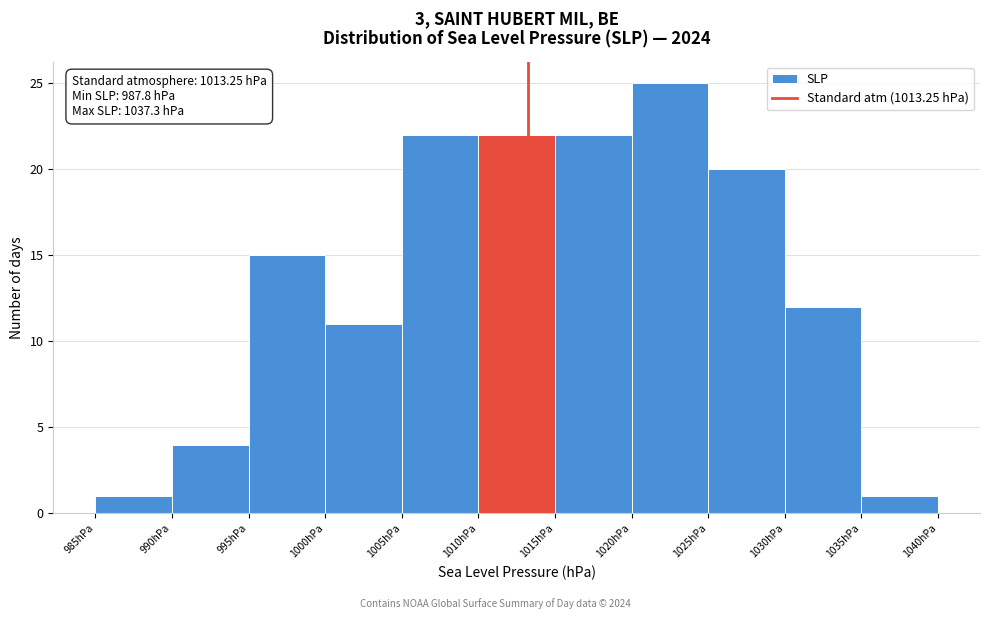

Which range on the x-axis has the tallest bar?

1020 to 1025